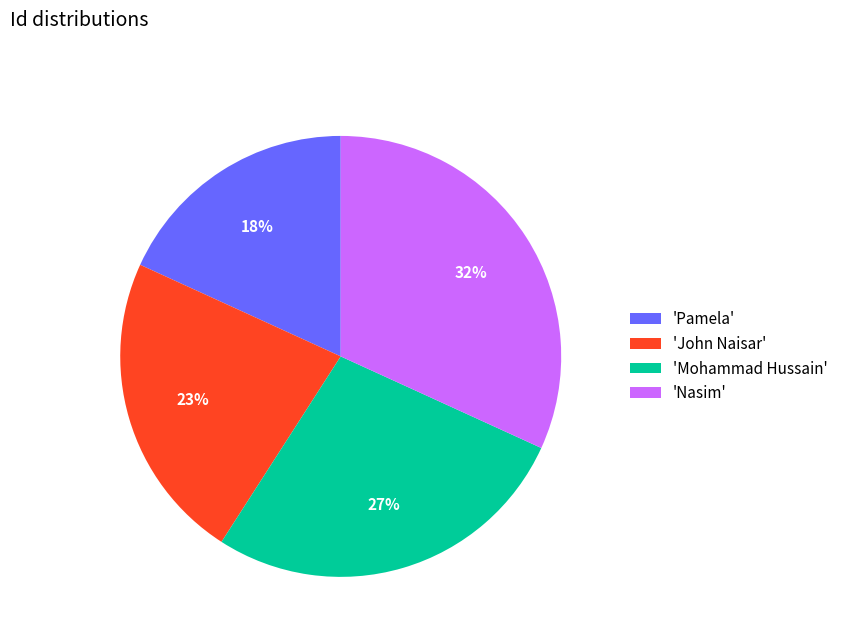

Approximately how many times larger is the value at 'Mohammad Hussain' compared to 'Pamela'?

1.5